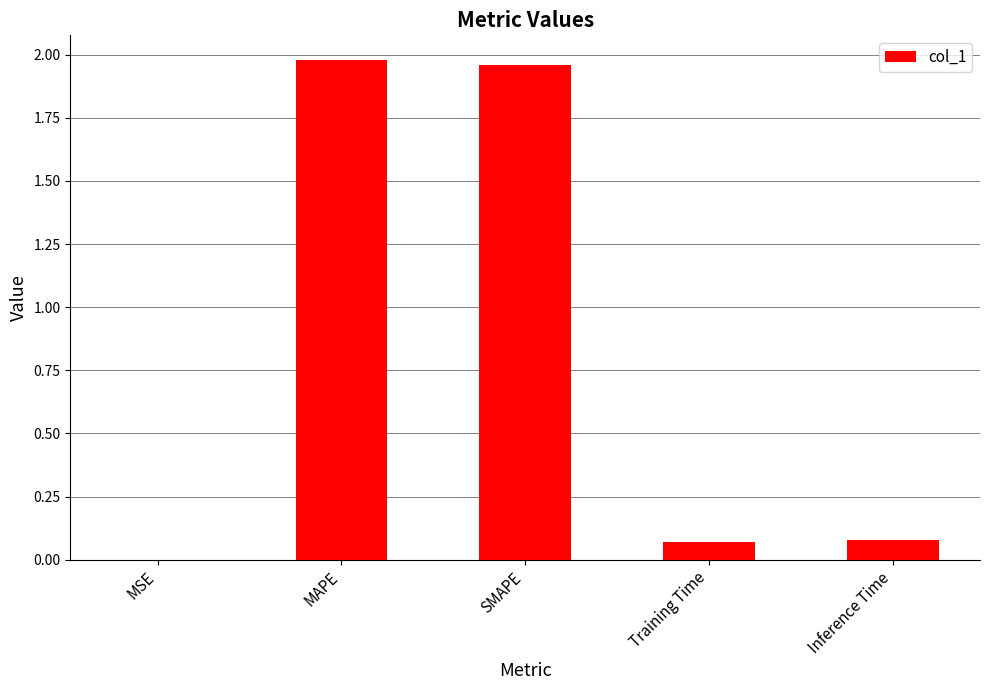

What is the sum of all values?

4.1